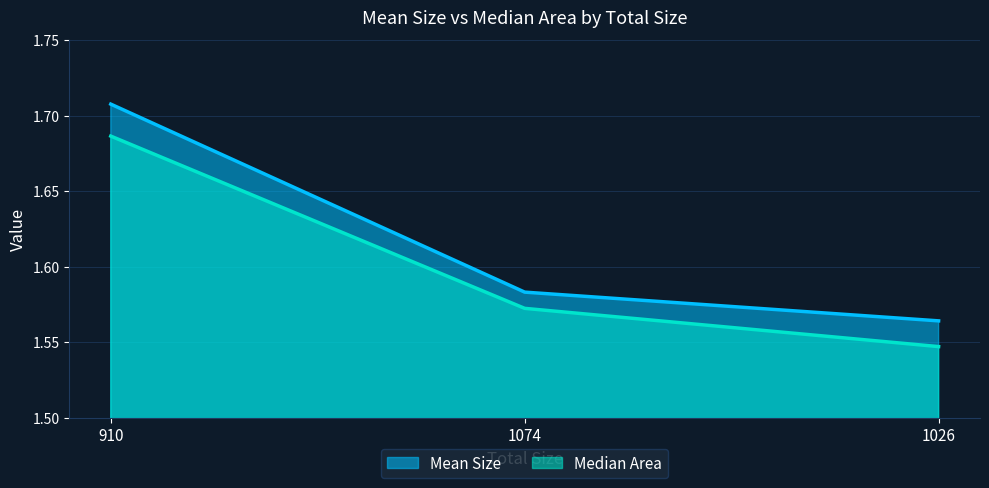

What is the sum of the Median Area values at 910 and 1074?

3.3